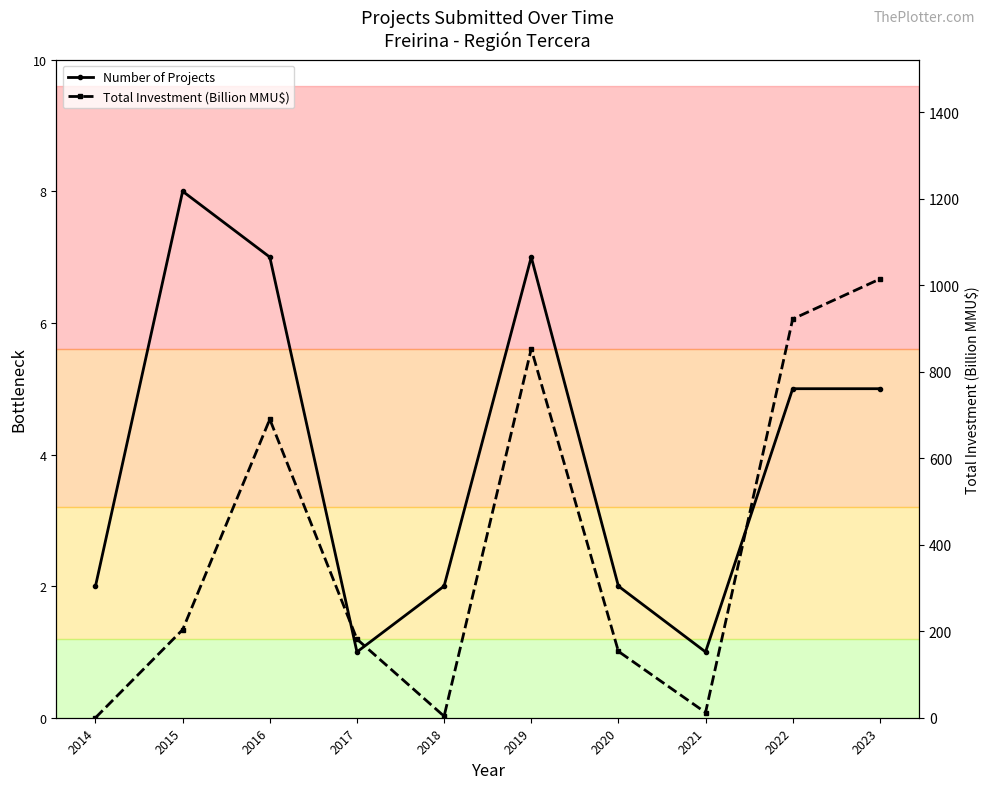

Which category has the highest value across all series?

2023